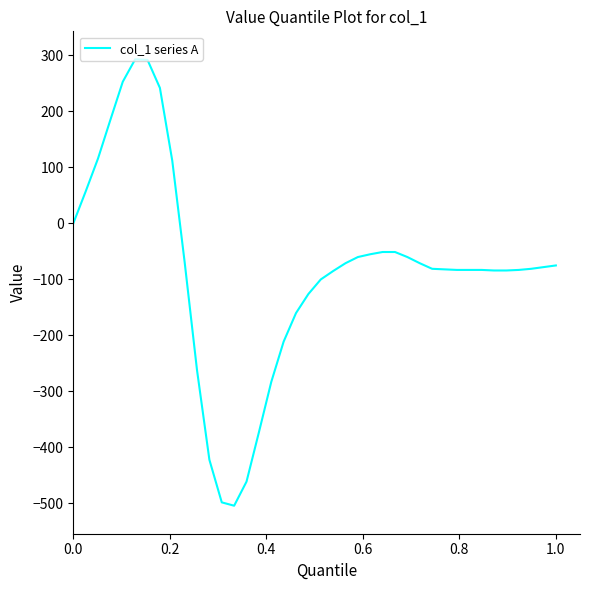

What is the minimum value shown in the chart?

-504